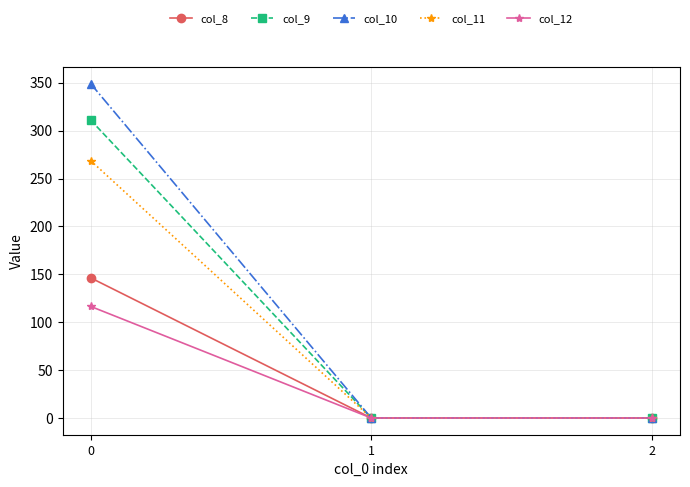

What is the spread (max minus min) of values at 0?

232.6